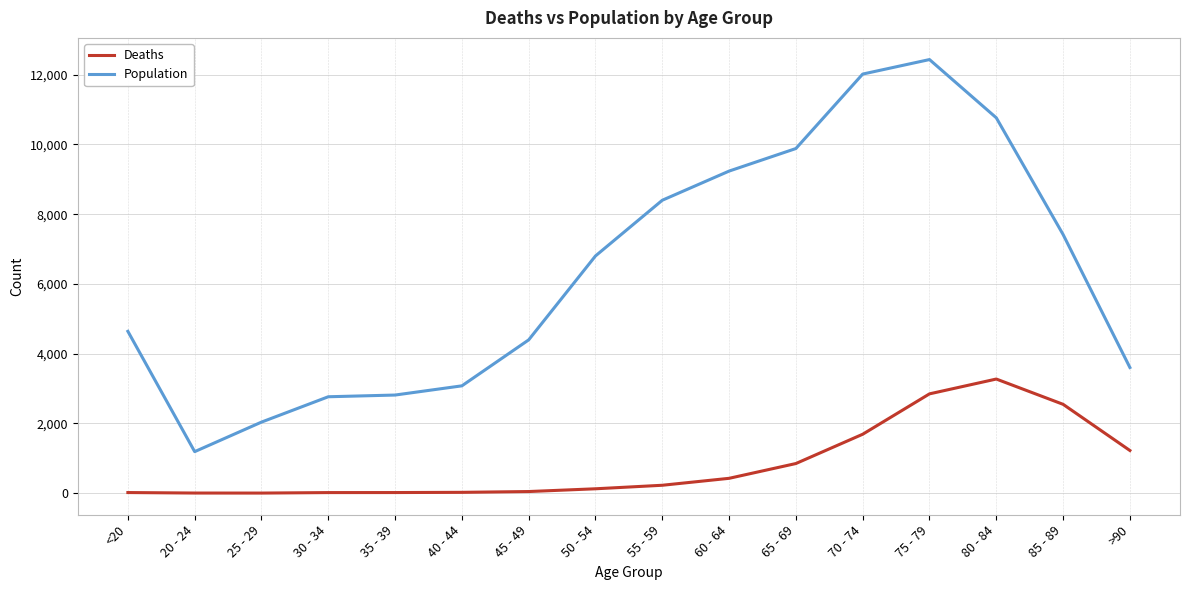

The Population series shows 2765 at 30 - 34. True or false?

True